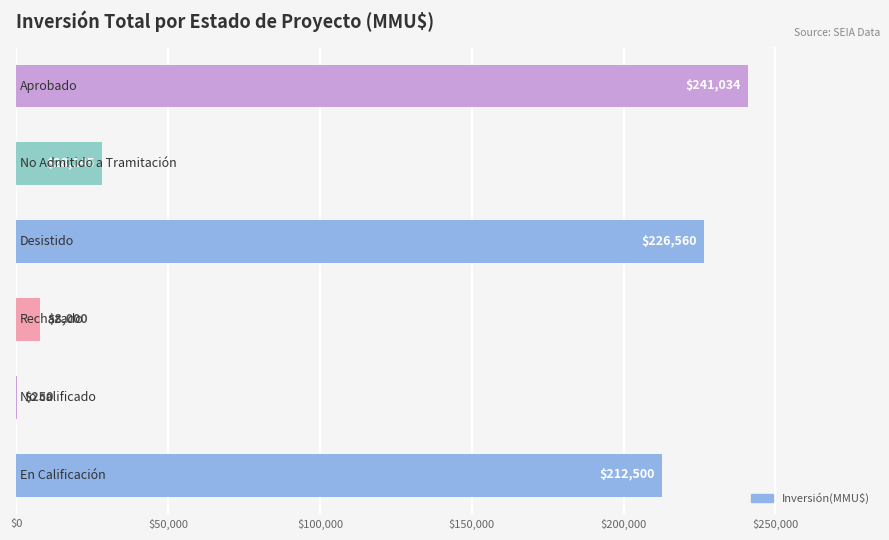

What is the greatest value displayed?

241034